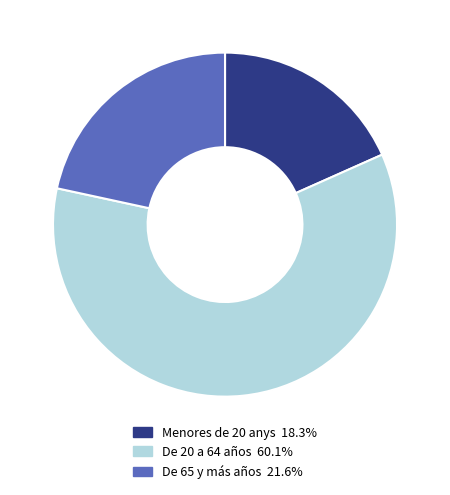

Combined, do De 65 y más años and De 20 a 64 años account for over 50%?

Yes